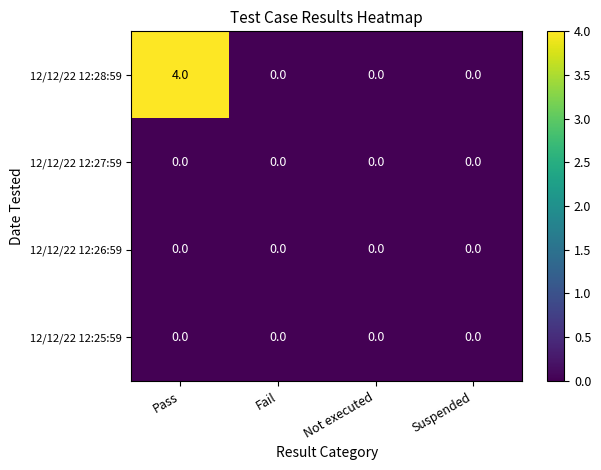

At which category is the sum across all series the highest?

Pass